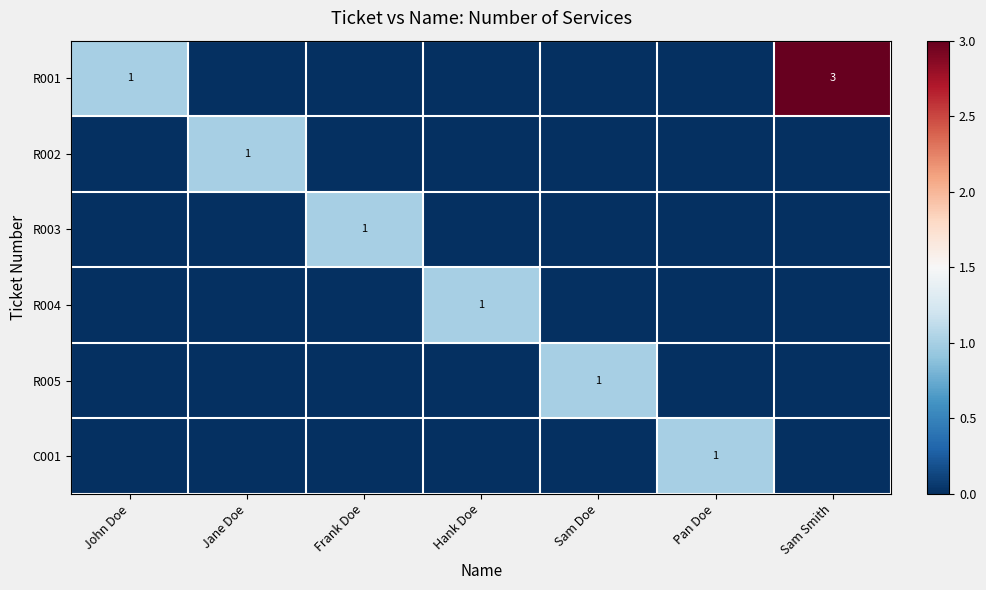

The value of R002 at Jane Doe is 2. True or false?

False